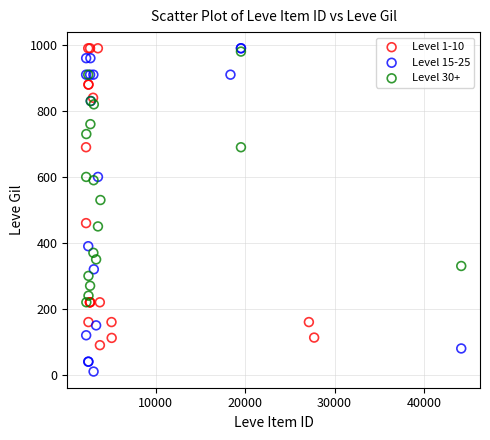

What are all the series names shown in the legend?

Level 1-10, Level 15-25, Level 30+